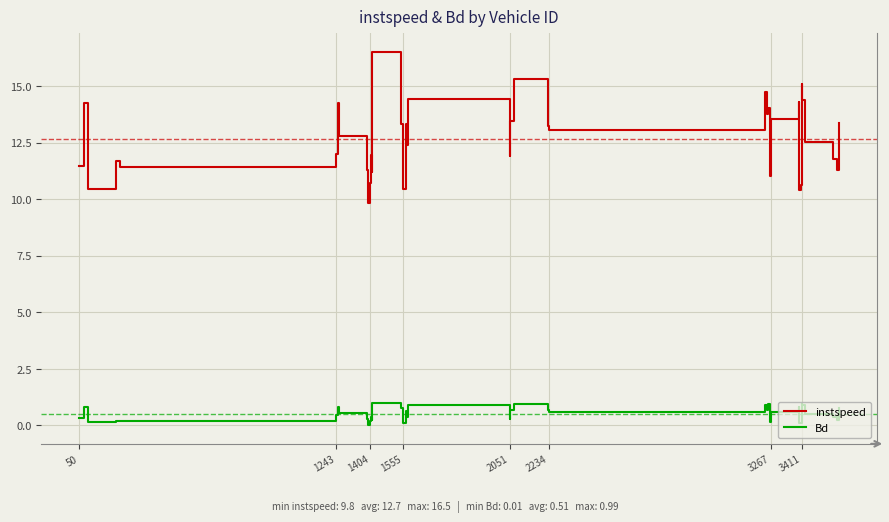

True or false: Bd and instspeed intersect in this chart.

False